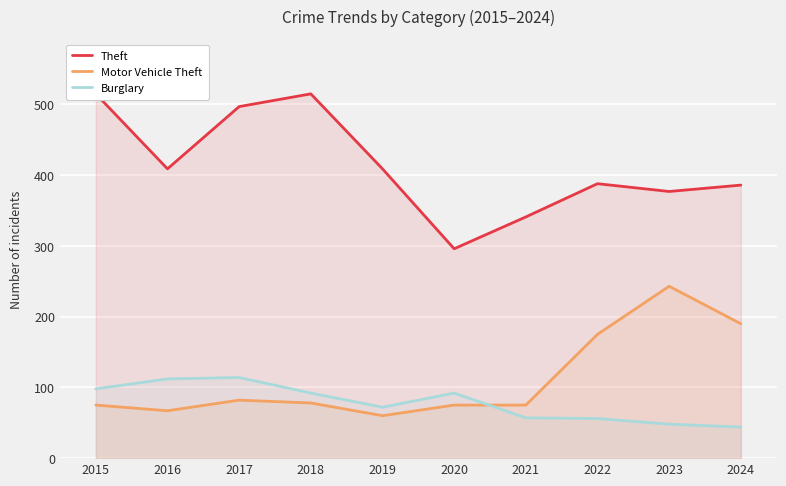

Where is Burglary nearest to the value 79?

2019